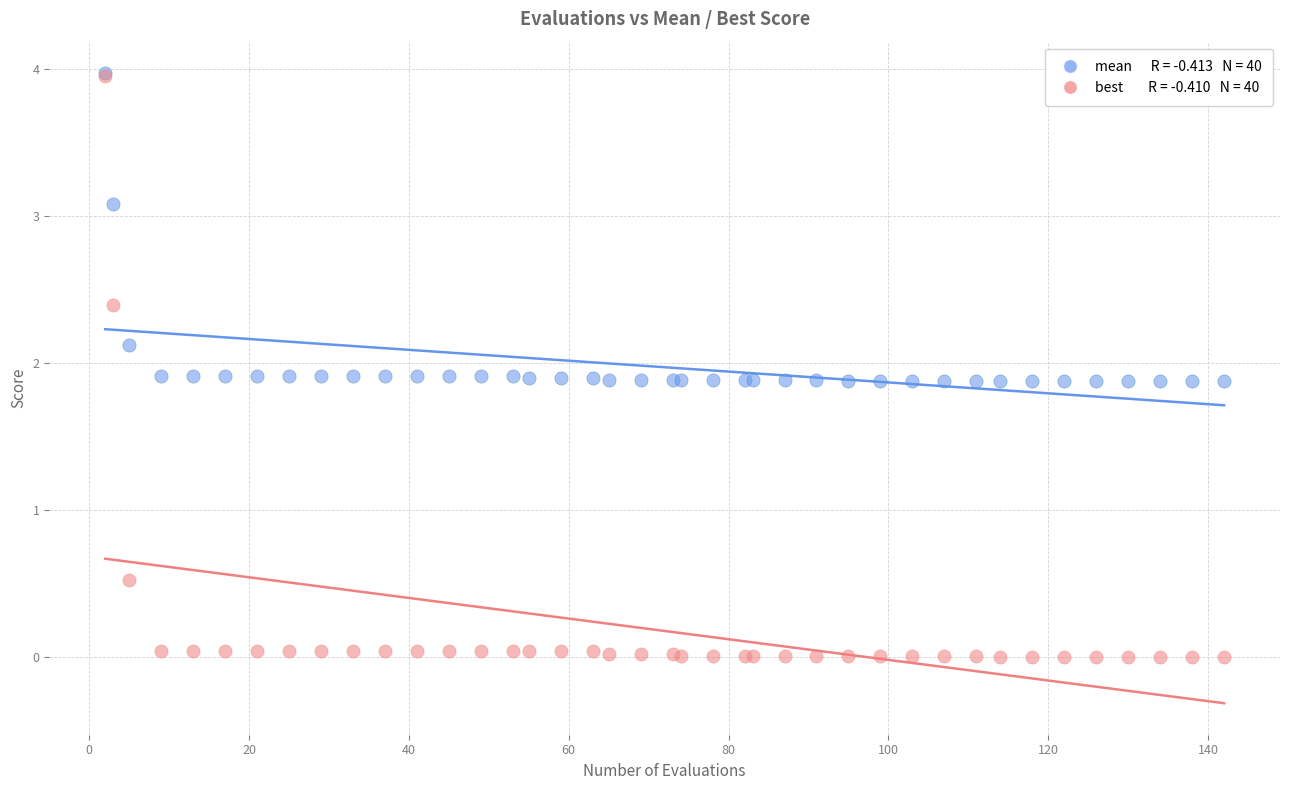

Across all series, what Y value is closest to 1?

0.5